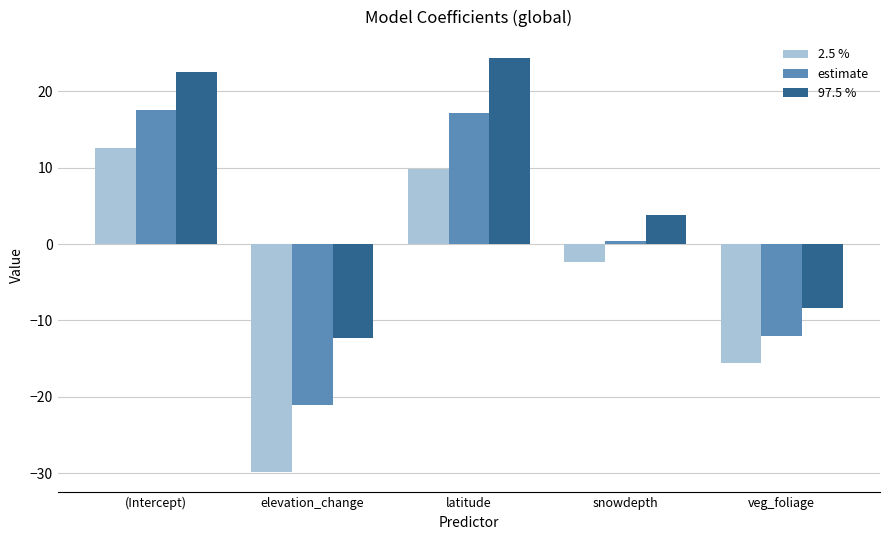

What is the total value across all series at elevation_change?

-63.1